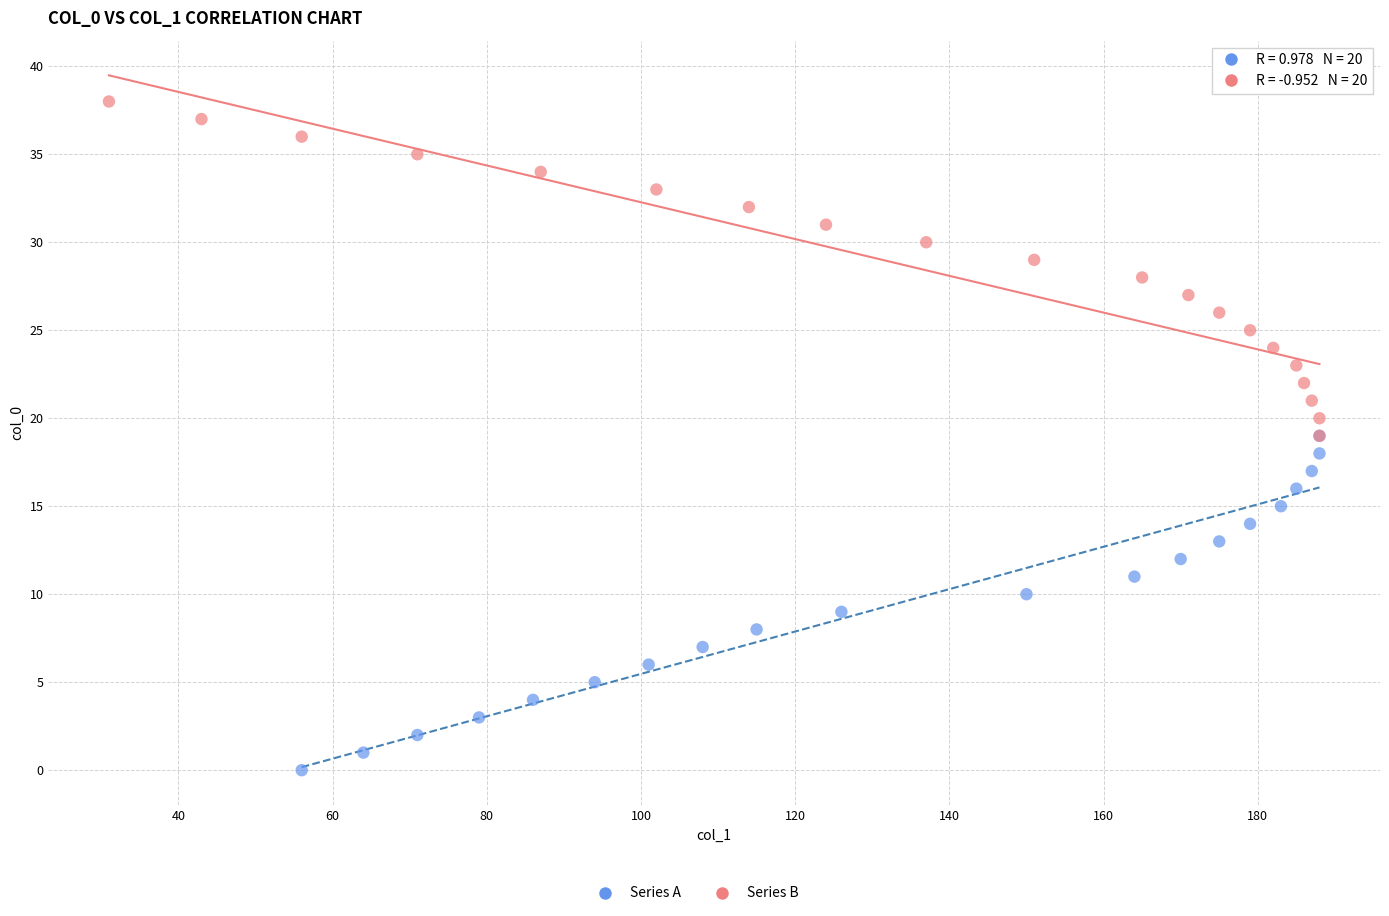

Which series contains the highest Y value?

Series B